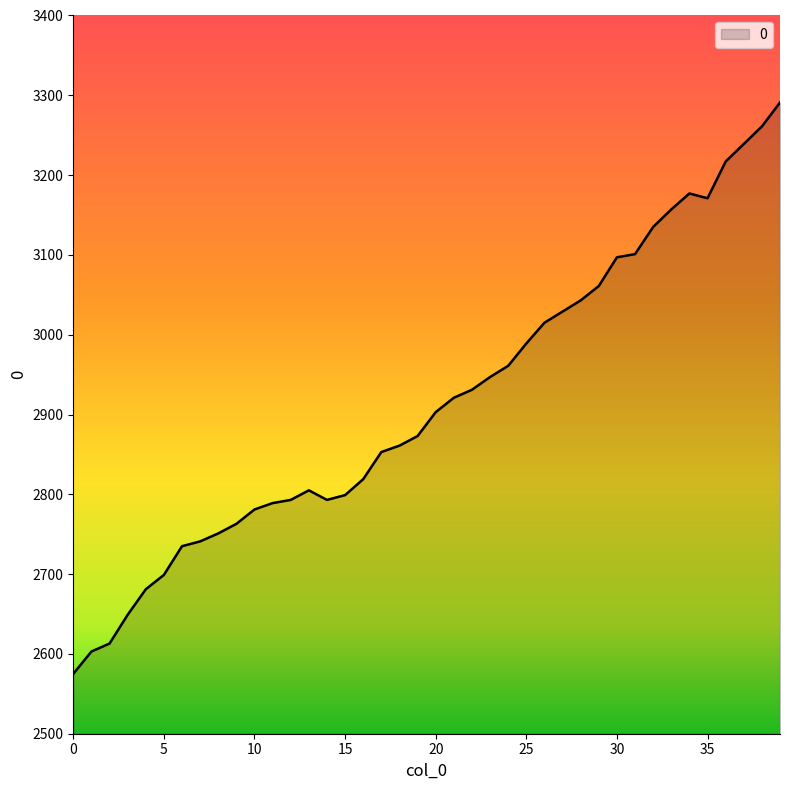

What is the greatest value displayed?

3291